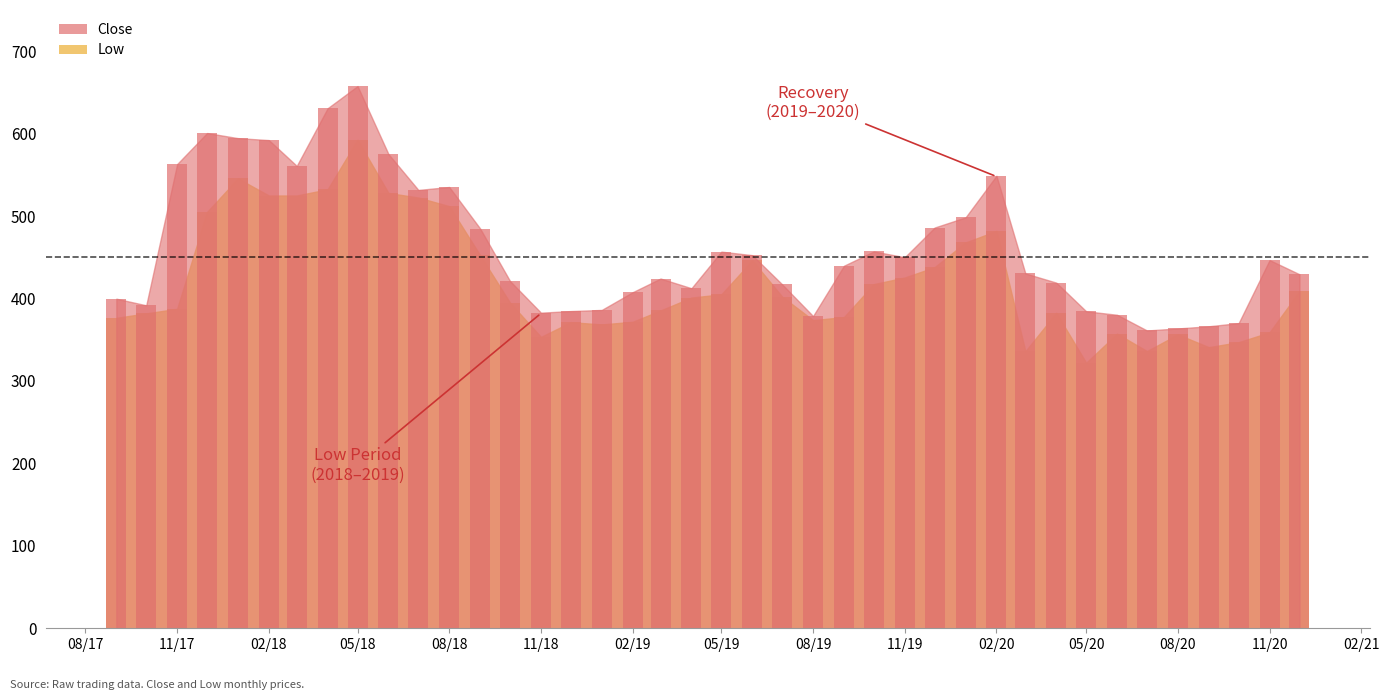

What is the sum of all Low values?

16816.1